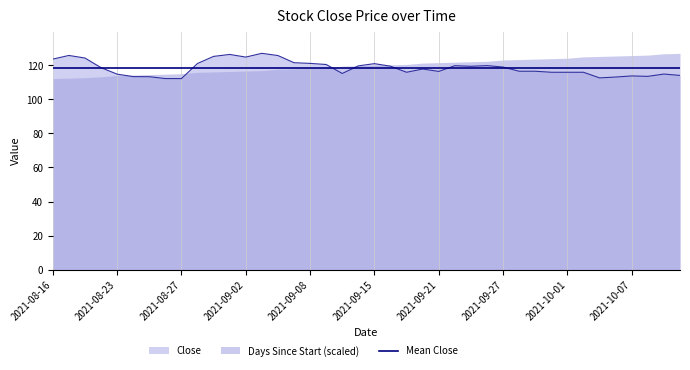

How many points are lower than both their immediate neighbors (excluding endpoints)?

7